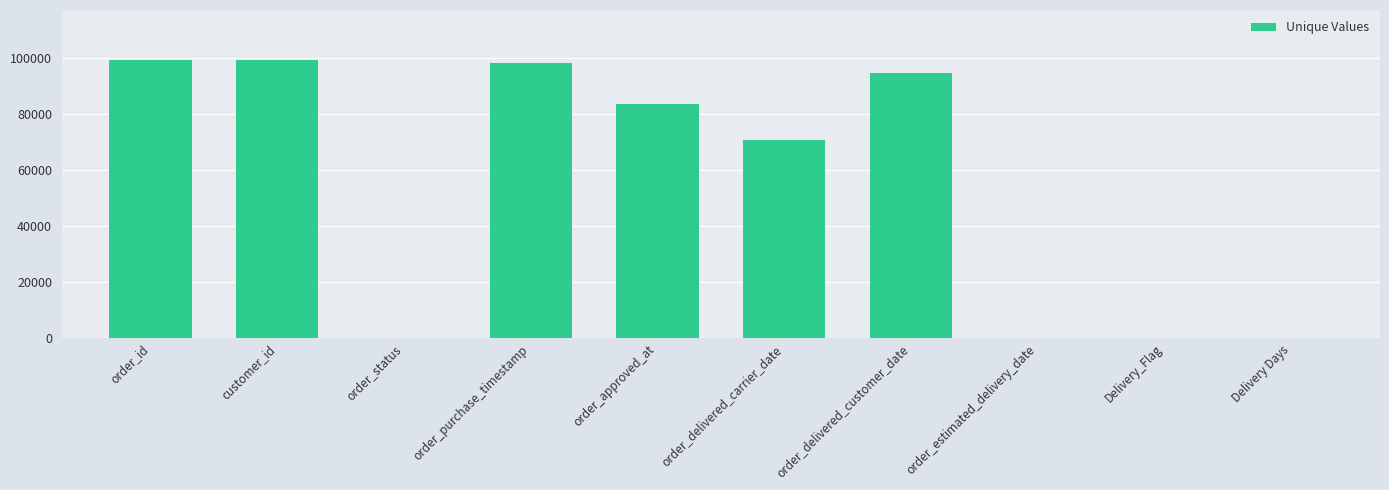

What is the maximum value shown in the chart?

99281